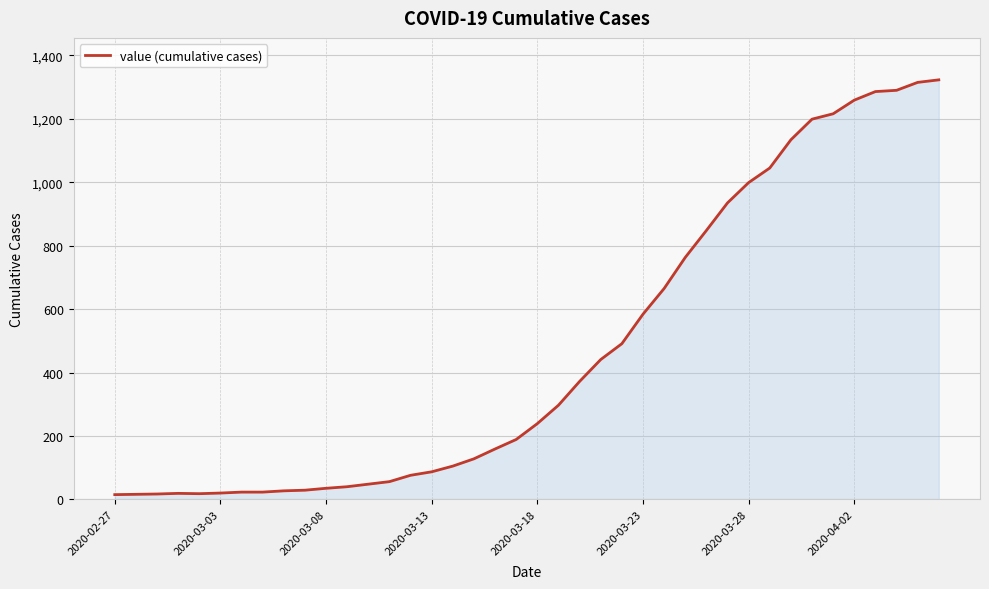

What is the difference between the maximum and minimum values?

1308